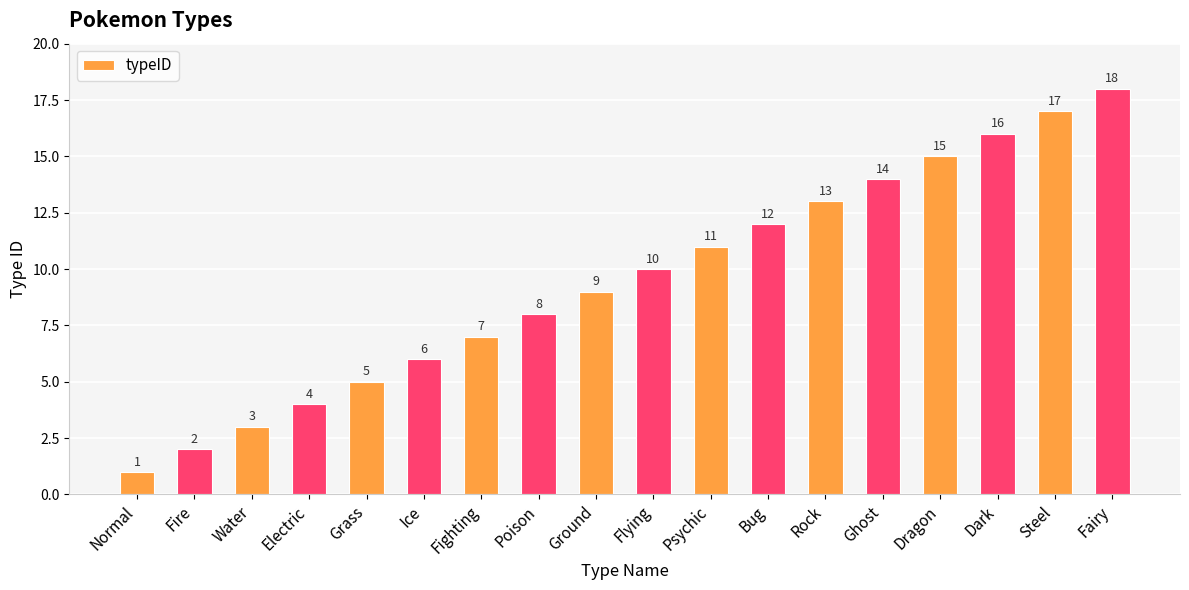

What is the value of the 2nd bar from the left?

2